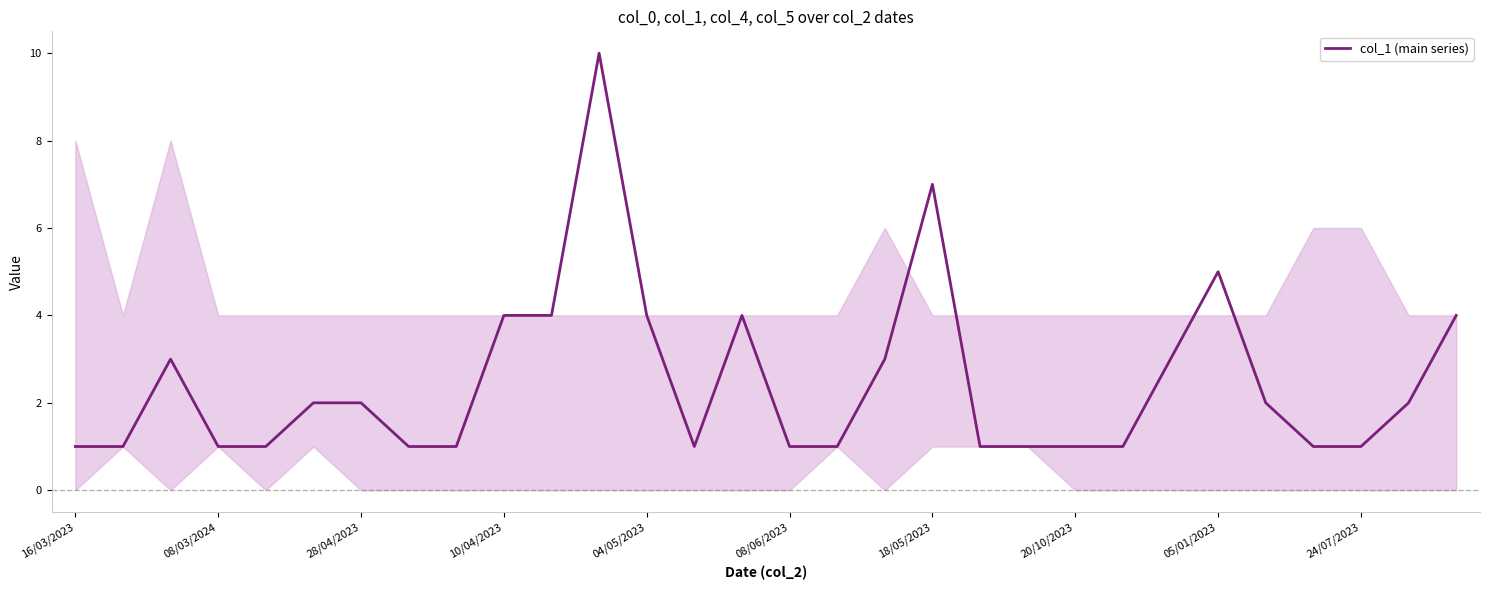

What is the maximum value shown in the chart?

10